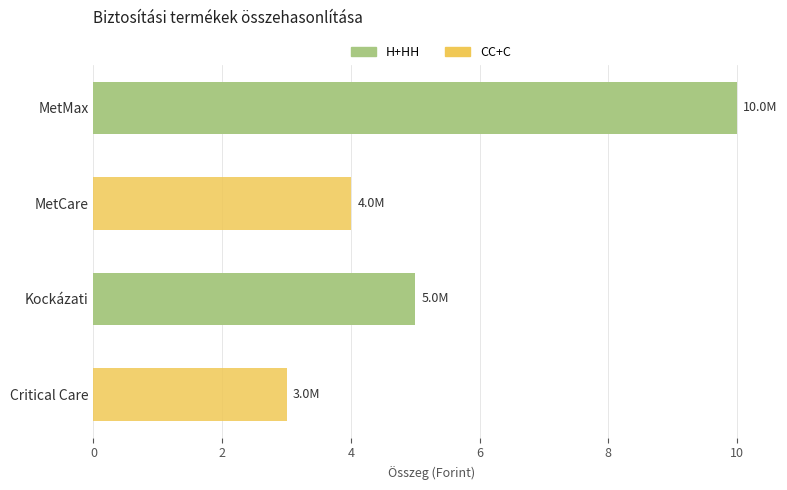

What is the highest value of the CC+C series?

4